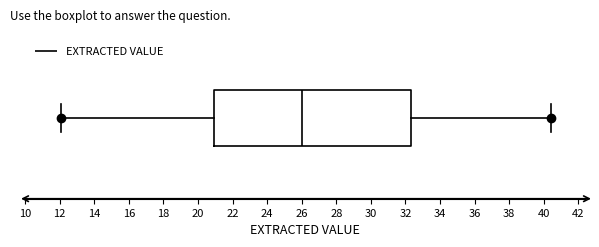

Transcribe this box plot: give where the median line is, the range the box spans, and where the two whiskers end, as read against the x-axis. The values are not printed on the chart, so give them approximately, as read against the axis.

median 26.0, box 21.0 to 32.4, whiskers 12.2 to 40.4